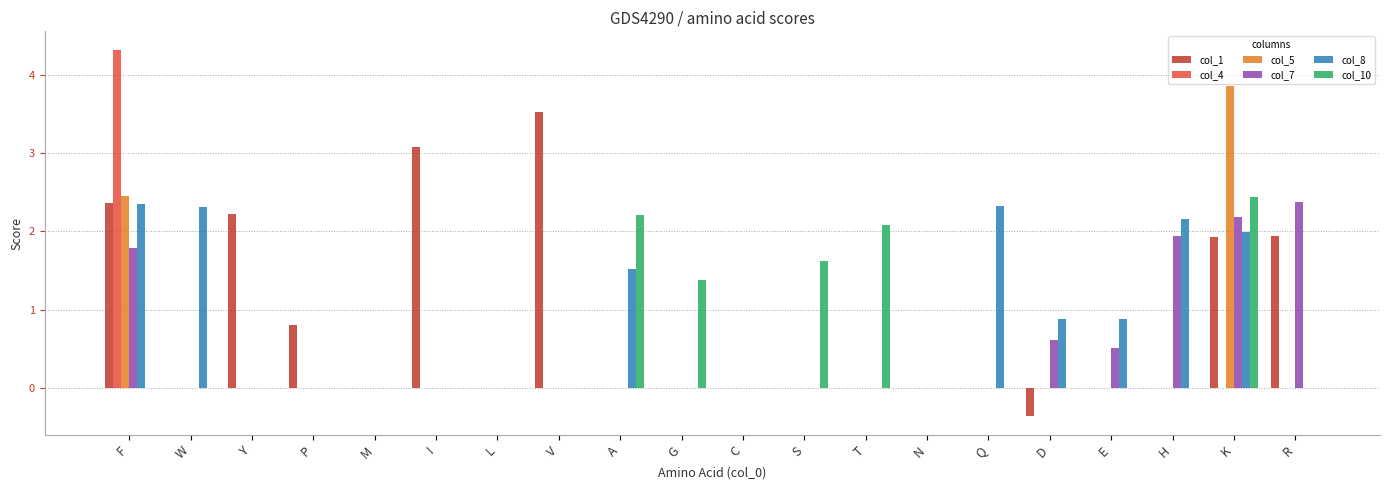

Which category has the highest value in the col_5 series?

K